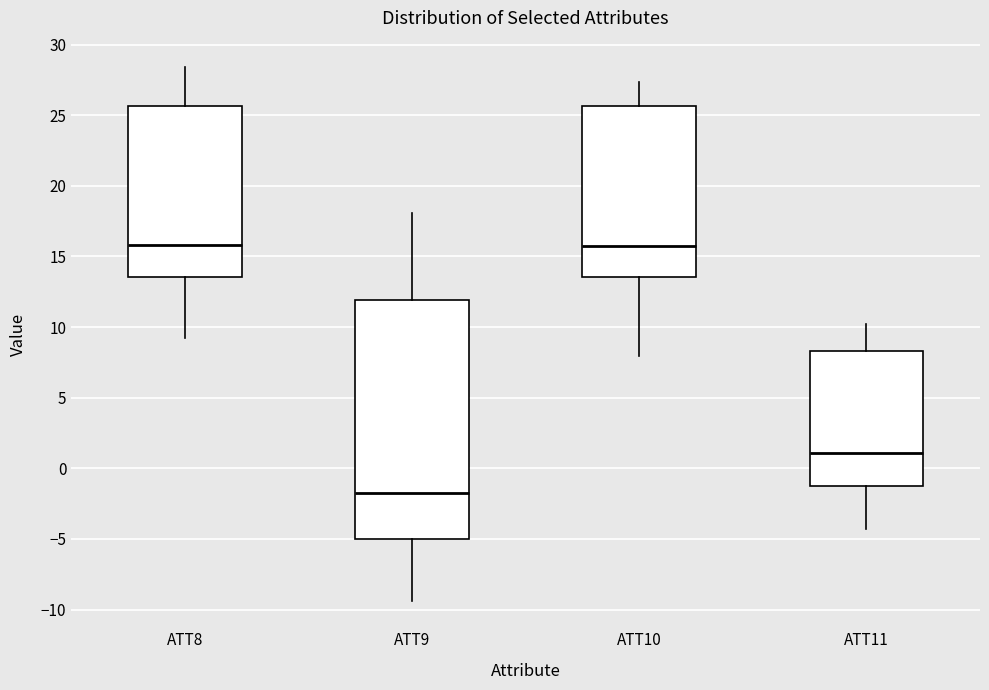

Reading left to right, transcribe this box plot: for each box, give where its median line is, the range the box spans, and where its two whiskers end, as read against the y-axis. The values are not printed on the chart, so give them approximately, as read against the axis.

ATT8: median 16.0, box 13.5 to 25.5, whiskers 9.0 to 28.5
ATT9: median -1.5, box -5.0 to 12.0, whiskers -9.5 to 18.0
ATT10: median 15.5, box 13.5 to 25.5, whiskers 8.0 to 27.5
ATT11: median 1.0, box -1.0 to 8.5, whiskers -4.5 to 10.0